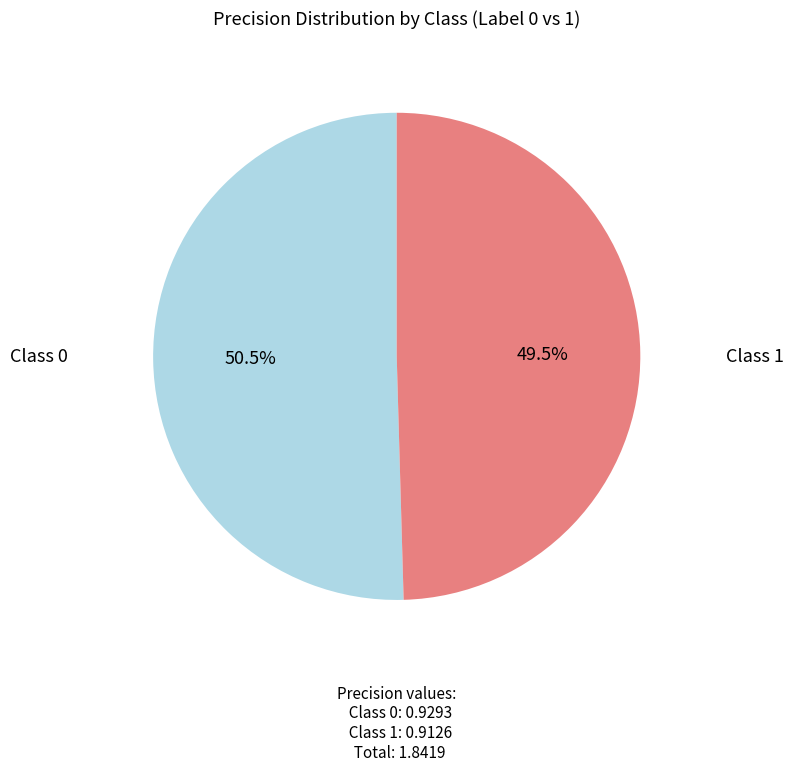

To the nearest percent, what is the average slice percentage?

50%